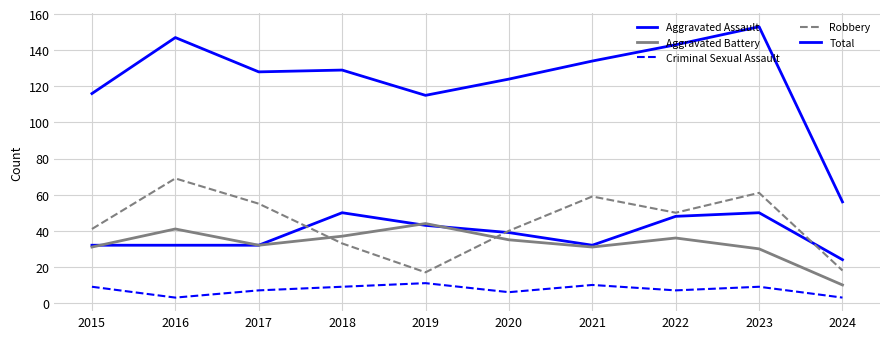

Count the number of data series in this chart.

5